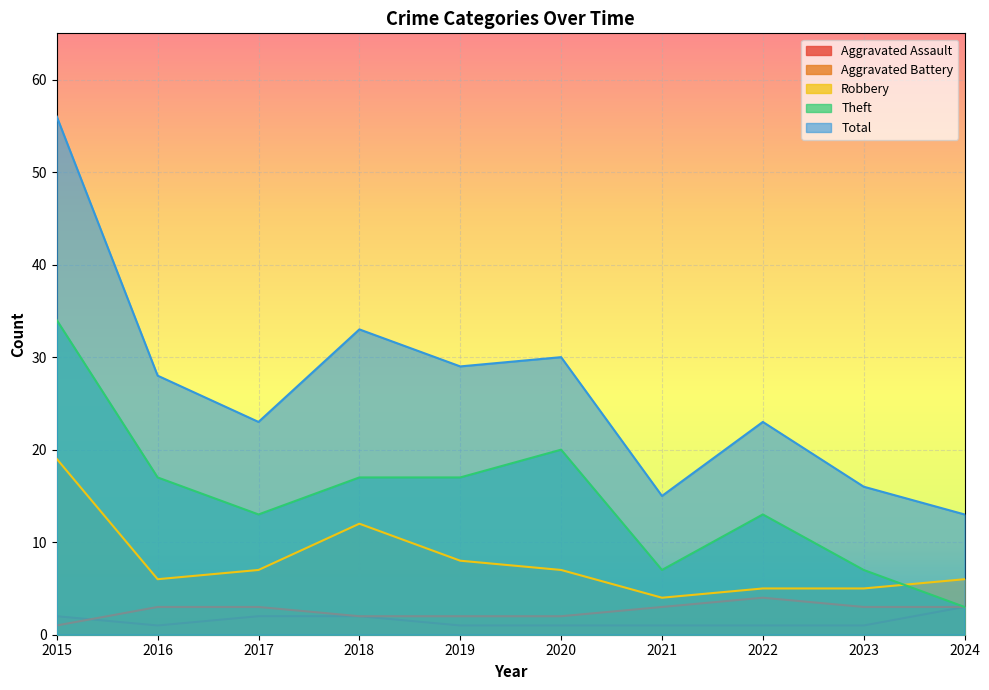

What are all the series names shown in the legend?

Aggravated Assault, Aggravated Battery, Robbery, Theft, Total